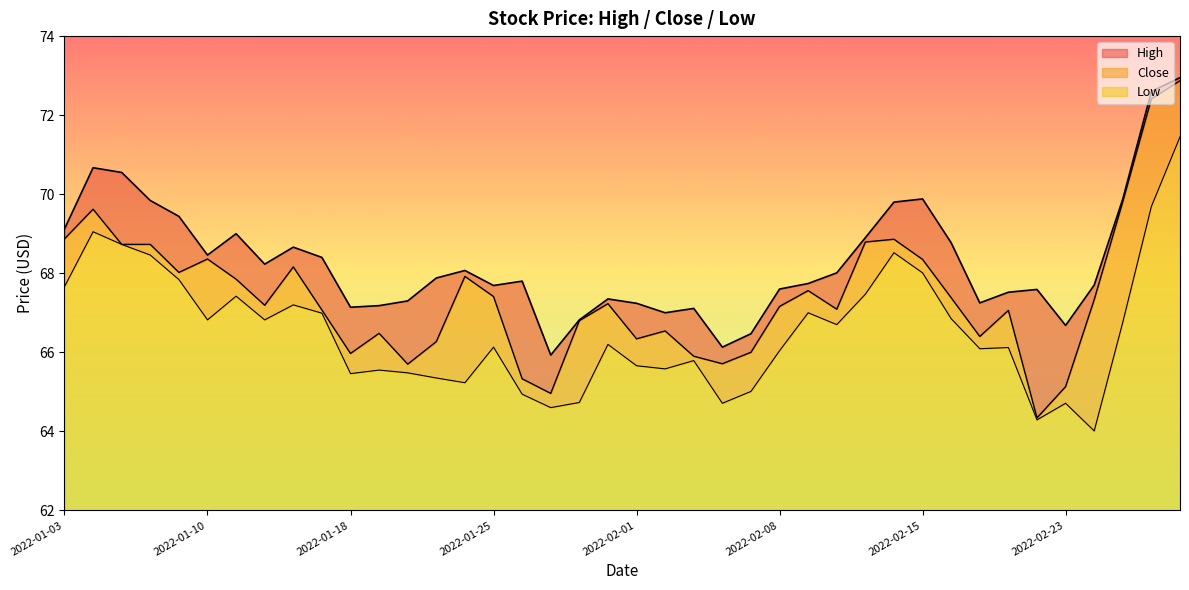

In Low, how many points are higher than both neighbors (excluding endpoints)?

11